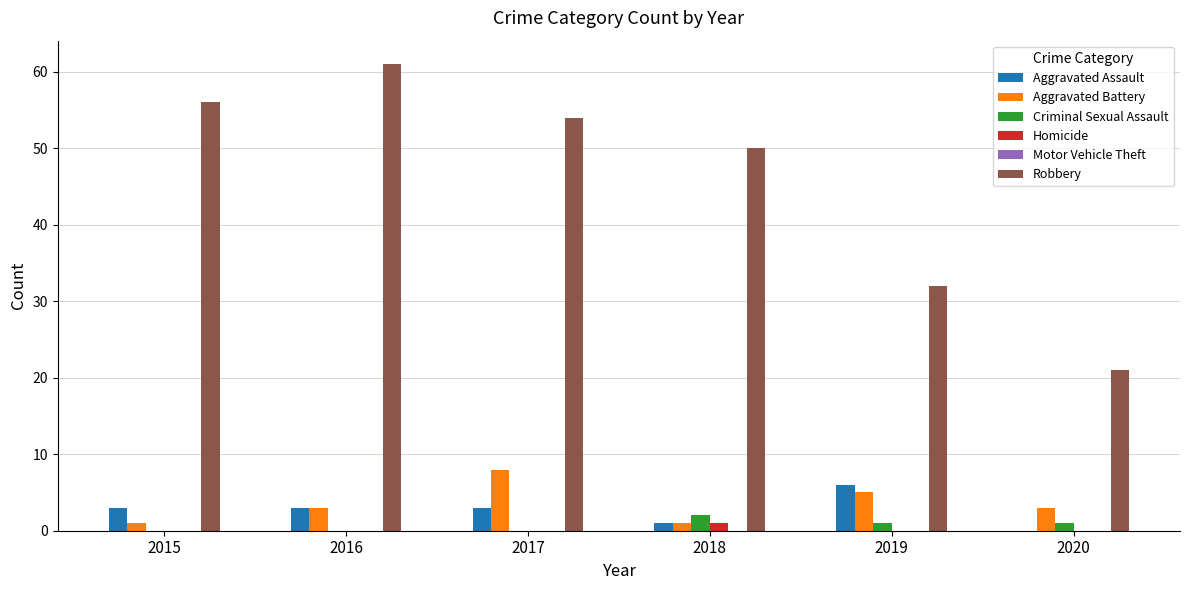

Are the bars horizontal?

No